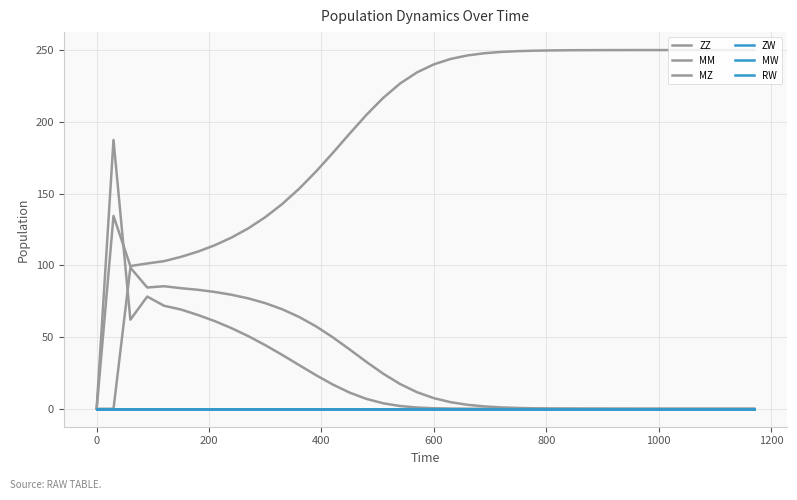

Does the chart have visible grid lines?

Yes